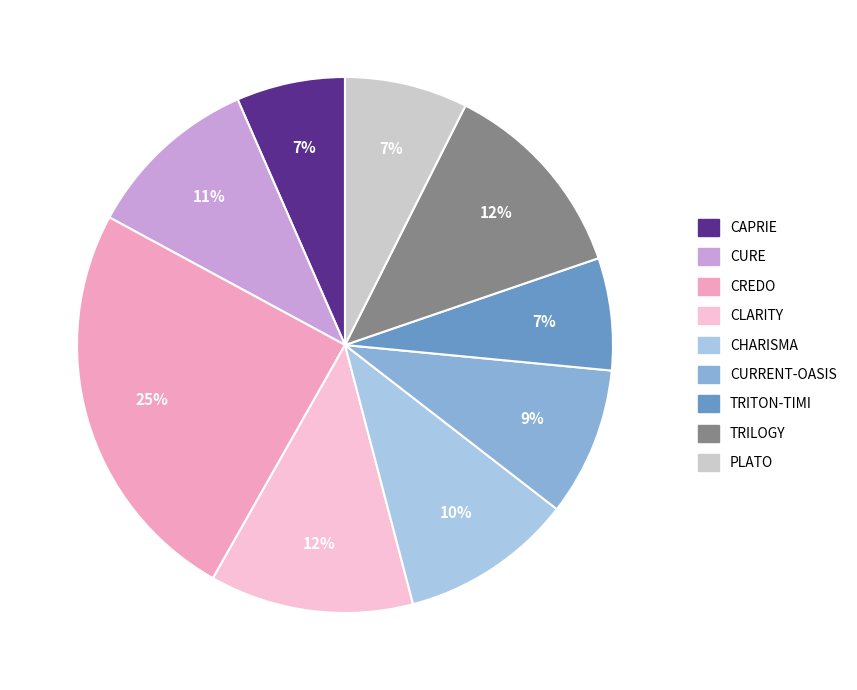

Is the sum of TRITON-TIMI and CAPRIE greater than half?

No